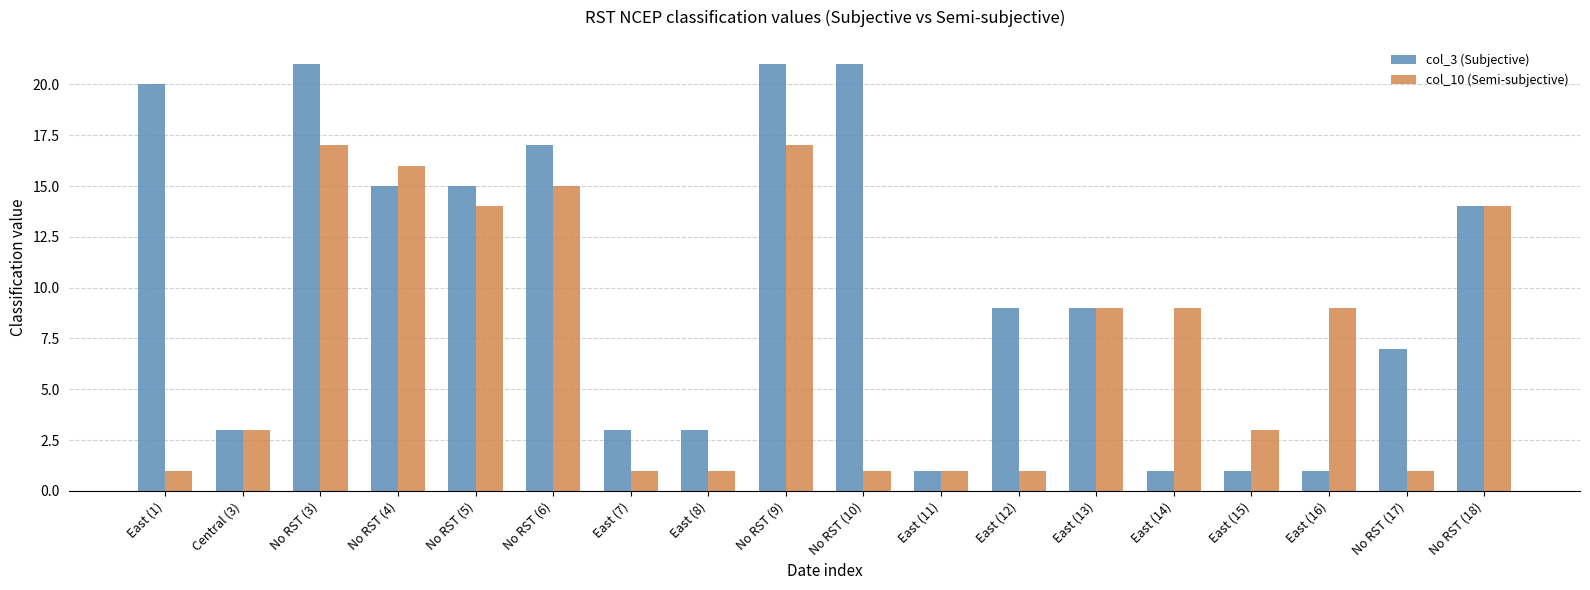

What is the difference between the col_10 (Semi-subjective) values at East (7) and East (16)?

8